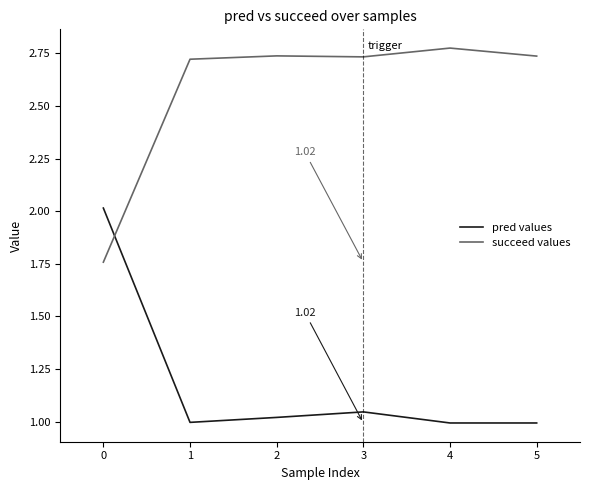

How many times do pred values and succeed values cross each other?

1